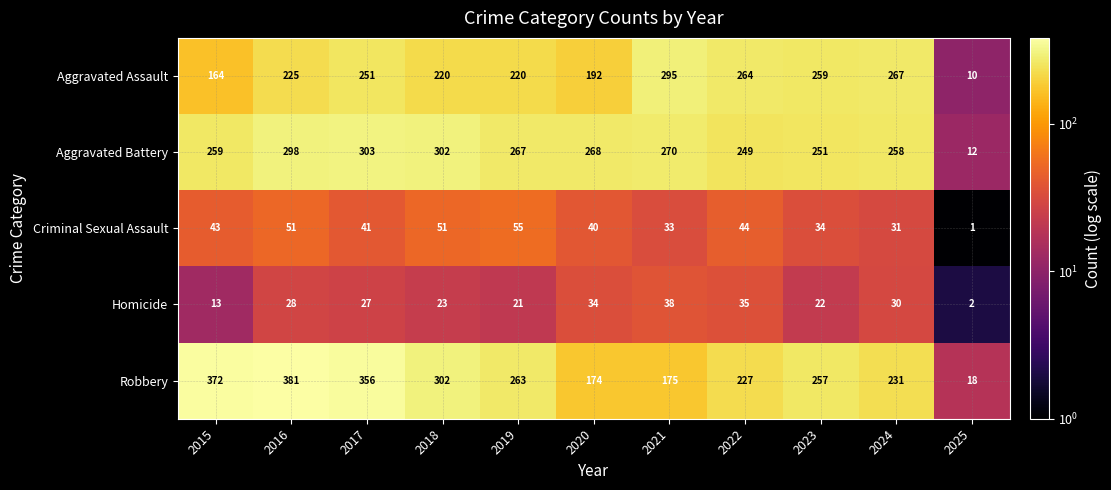

Between 2015 and 2020, which series saw the biggest shift?

Robbery